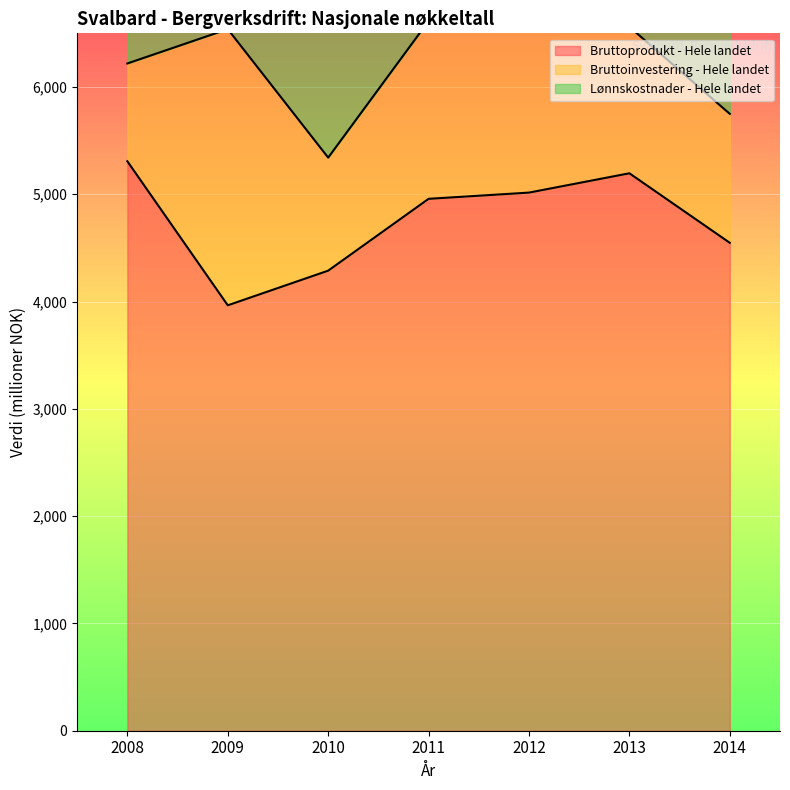

True or false: Bruttoprodukt - Hele landet has a value of 1764.4 at 2008.

False